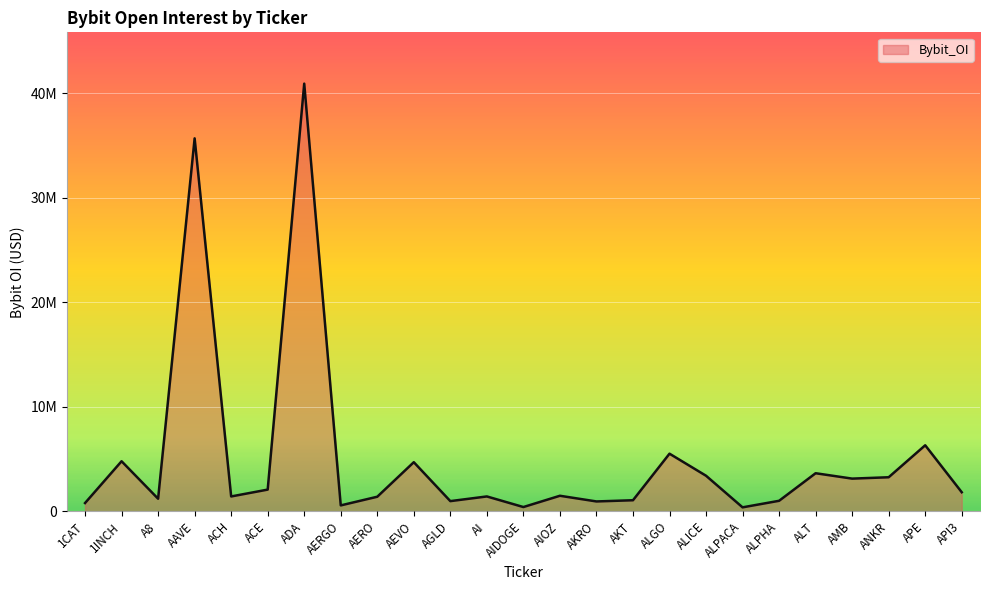

Is this an area chart (filled region under the line)?

Yes